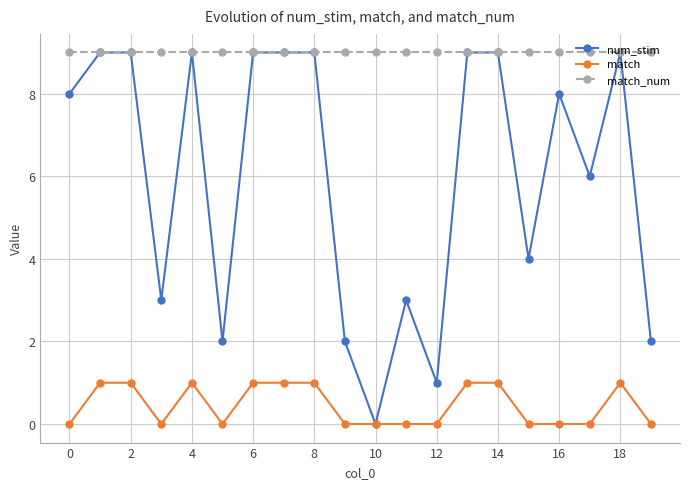

Reading left to right, transcribe all the data shown in this chart.

num_stim: 8	9	9	3	9	2	9	9	9	2	0	3	1	9	9	4	8	6	9	2
match: 0	1	1	0	1	0	1	1	1	0	0	0	0	1	1	0	0	0	1	0
match_num: 9	9	9	9	9	9	9	9	9	9	9	9	9	9	9	9	9	9	9	9